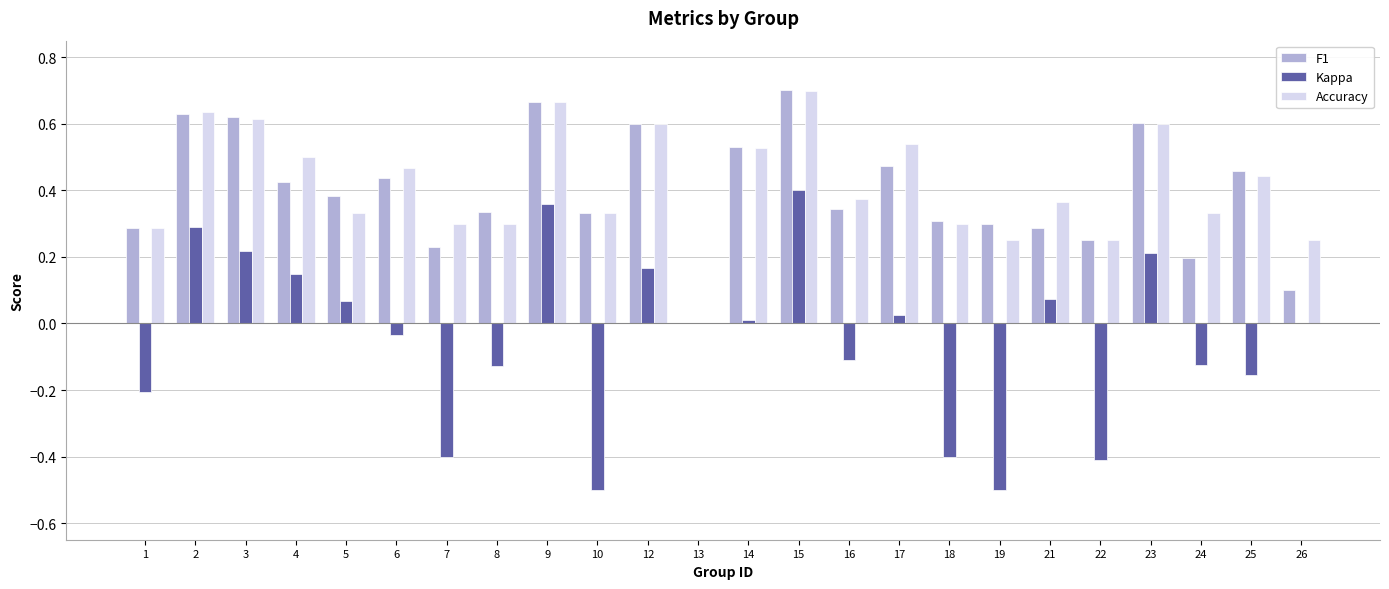

True or false: Kappa has a value of 0.0 at 23.

False